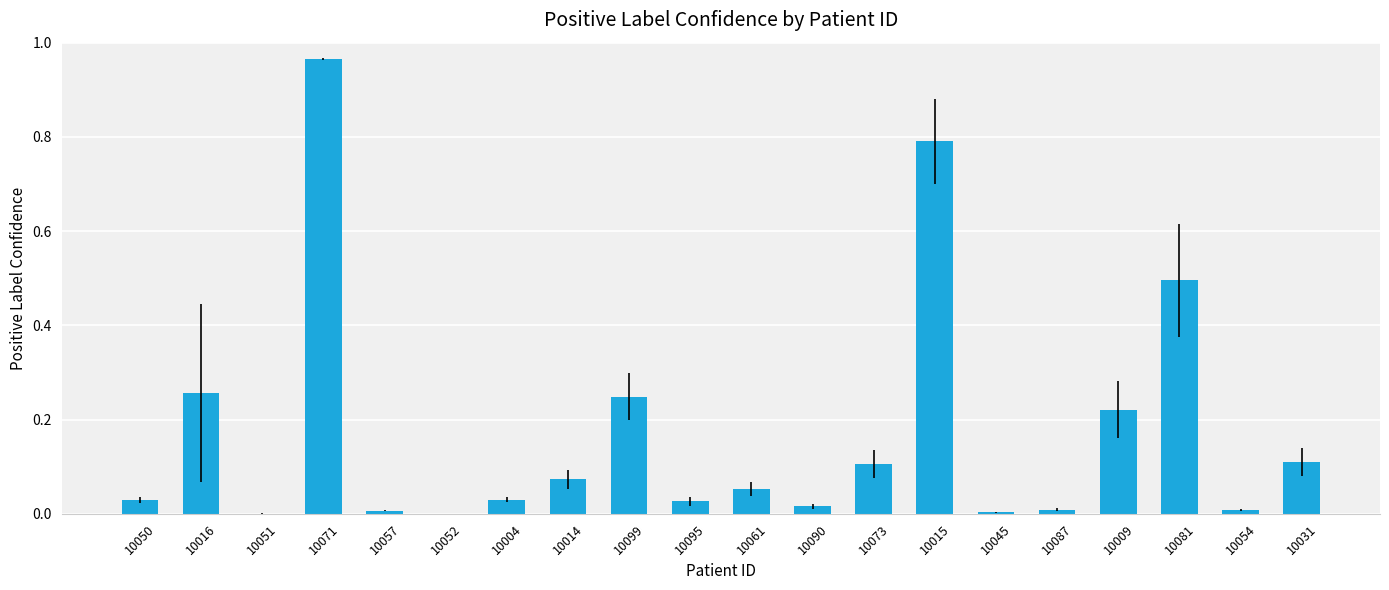

The chart shows a value of 0.0 at 10095. True or false?

True